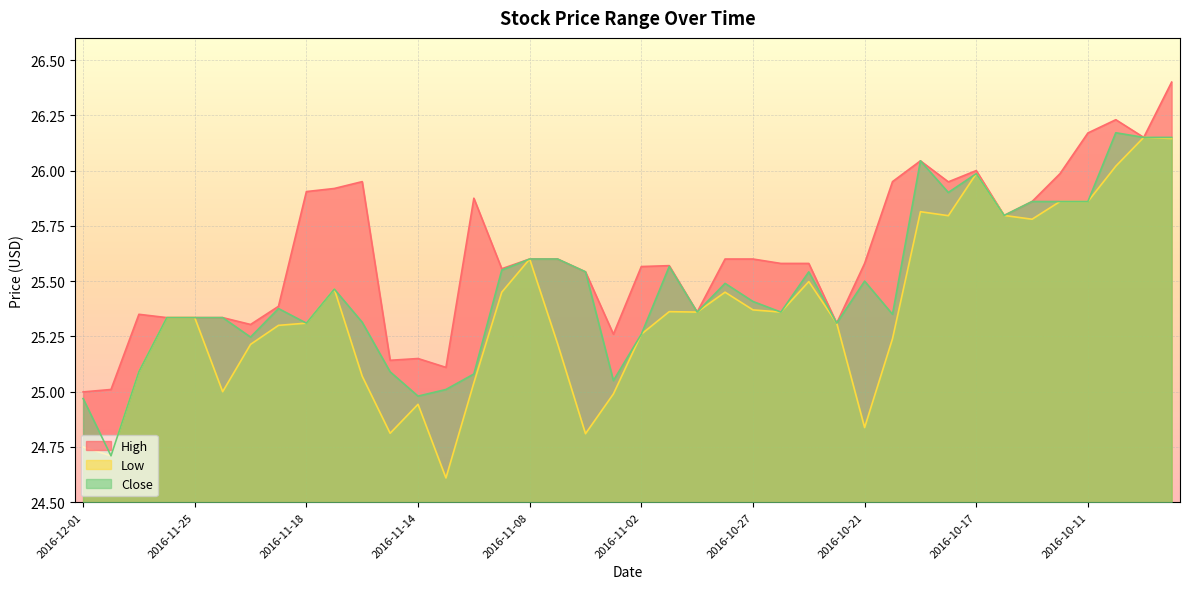

True or false: High and Close intersect in this chart.

False